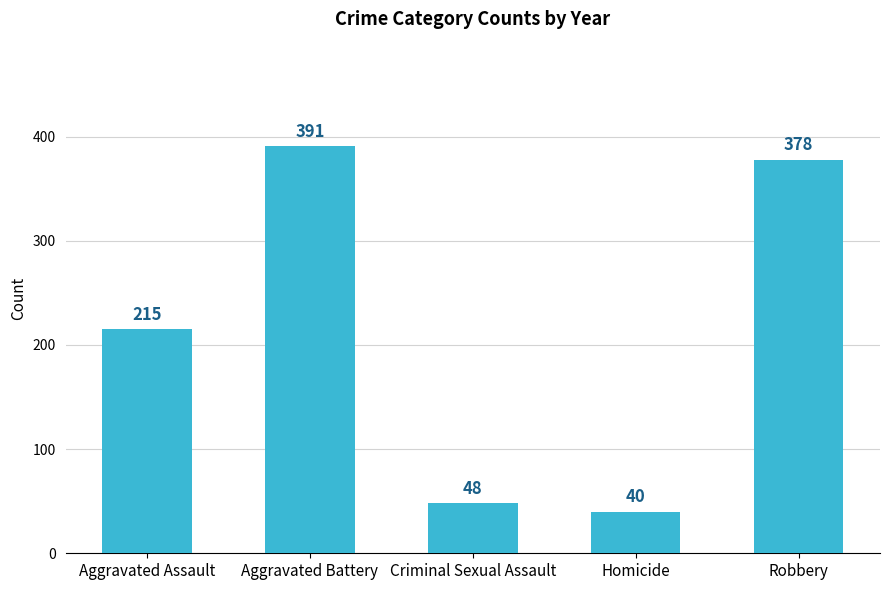

True or false: the data shows 12.7 at Homicide.

False